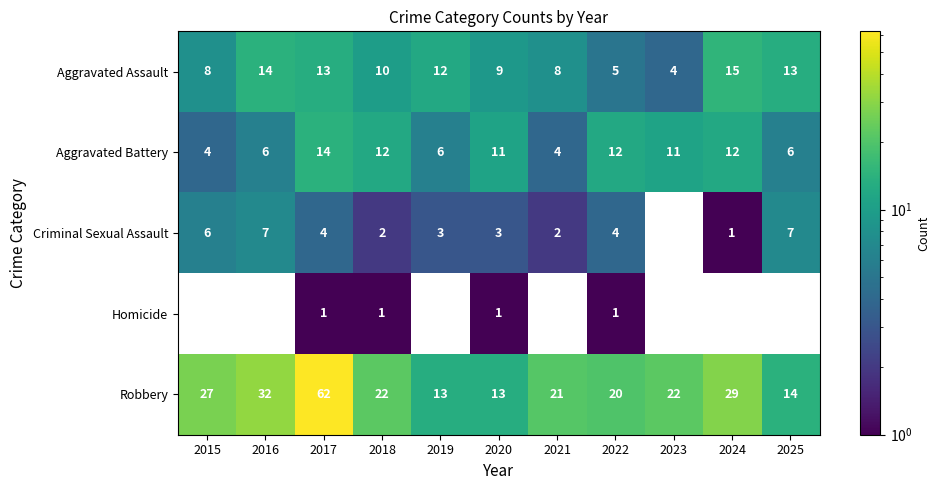

How many data points does each series have?

11